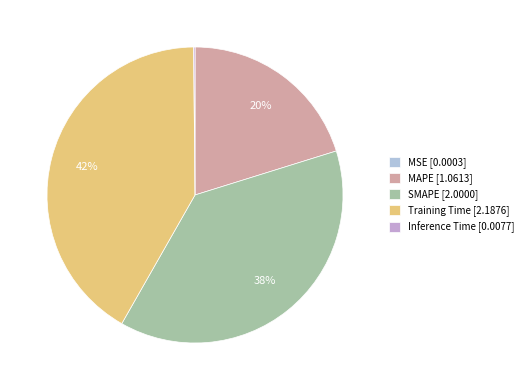

Which category has the smallest portion of the pie?

MSE